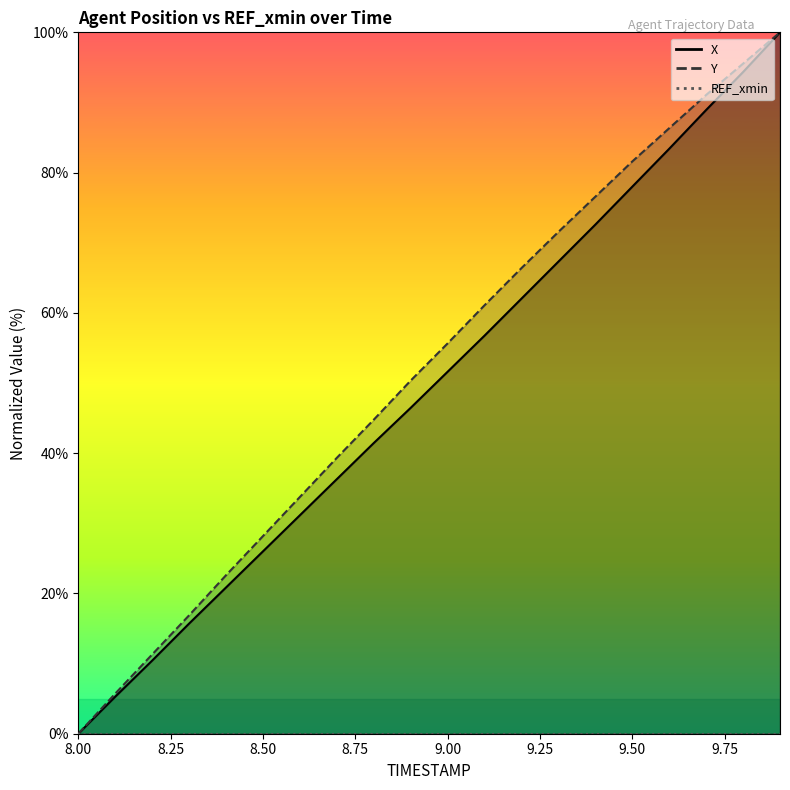

Between 8.2 and 9.8, which series saw the biggest shift?

Y